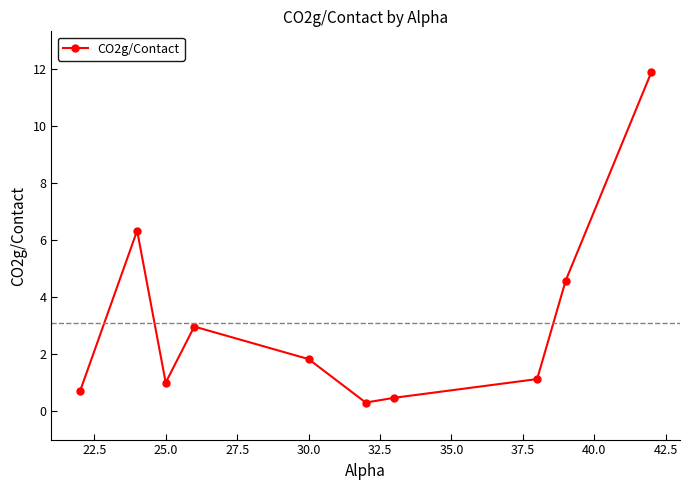

How many points are higher than both their immediate neighbors (excluding endpoints)?

2